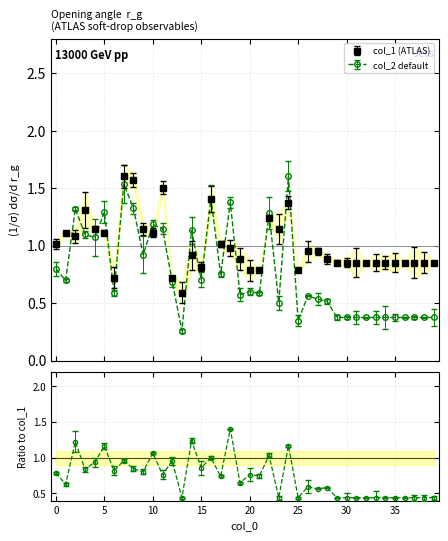

Does the chart have visible grid lines?

Yes